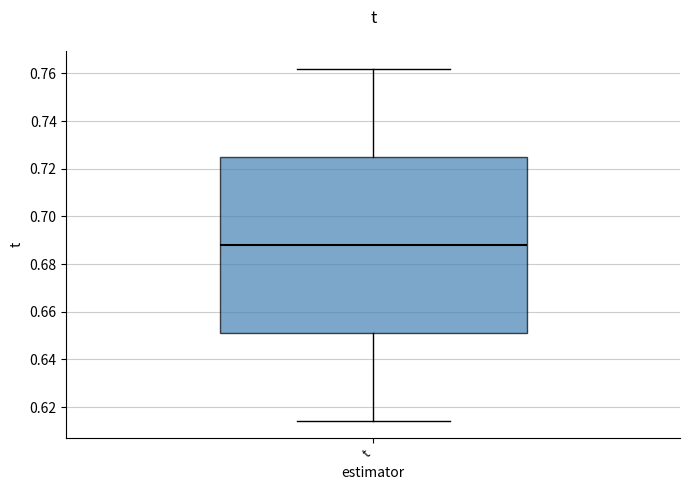

Transcribe this box plot: give where the median line is, the range the box spans, and where the two whiskers end, as read against the y-axis. The values are not printed on the chart, so give them approximately, as read against the axis.

median 0.688, box 0.652 to 0.726, whiskers 0.614 to 0.762